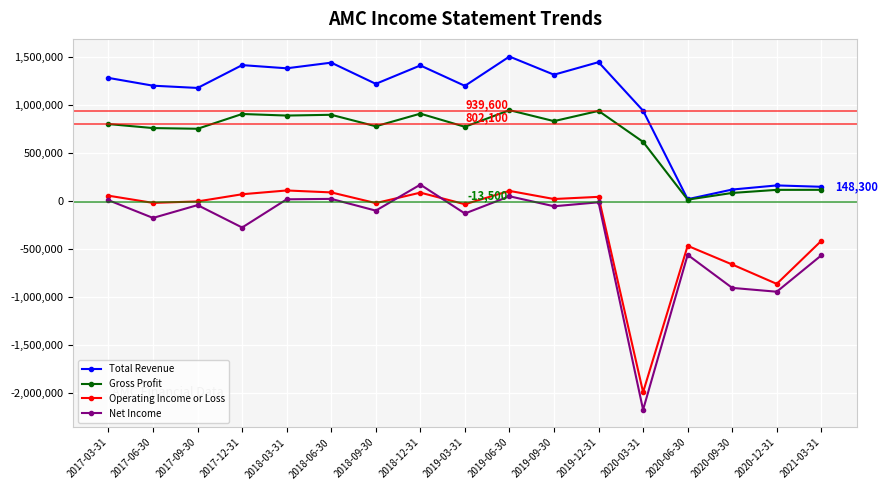

How many data points does each series have?

17